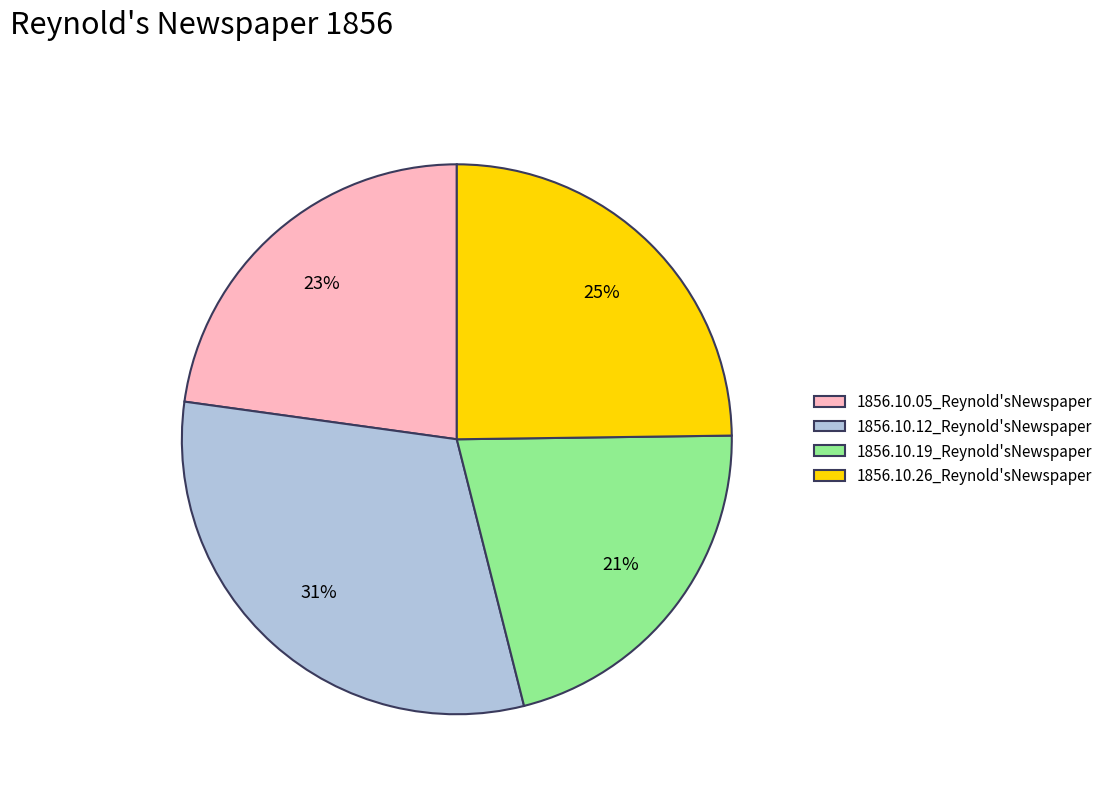

How many segments does this pie chart have?

4